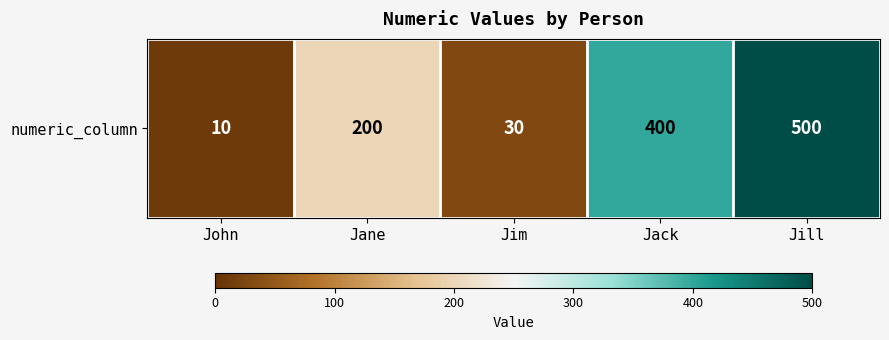

Where does the data first go above 200?

Jack